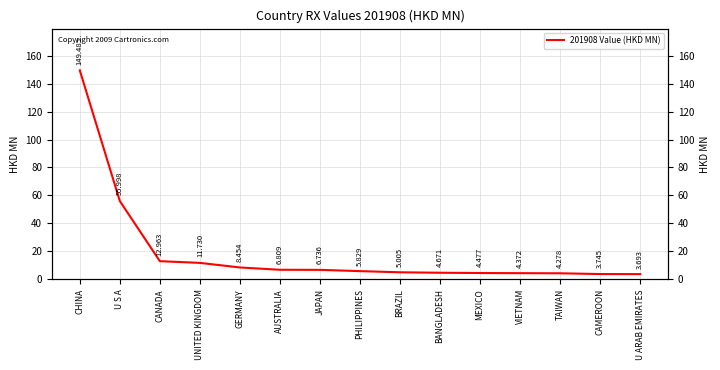

The value at U S A is 56.0. True or false?

True